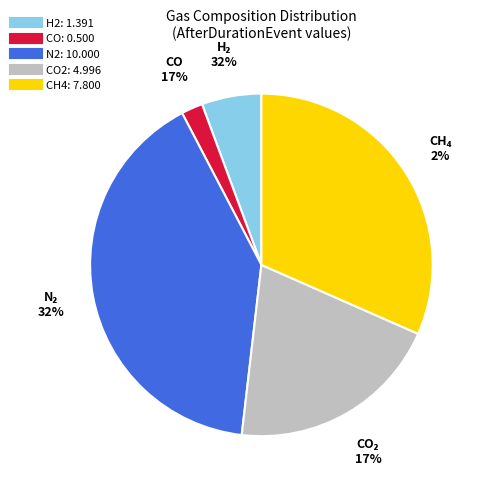

To the nearest percent, what is the average slice percentage?

20%